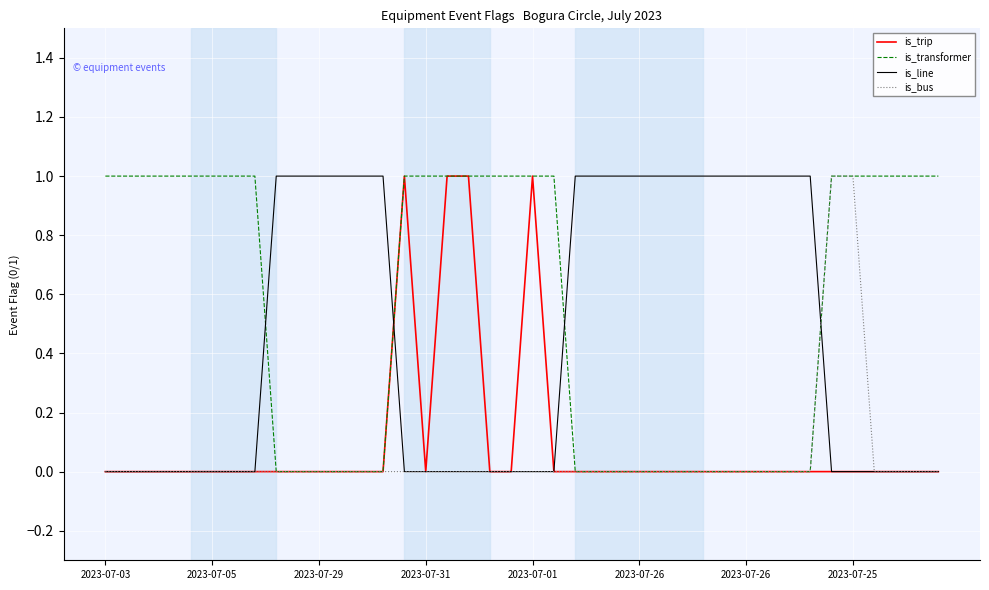

What are all the series names shown in the legend?

is_trip, is_transformer, is_line, is_bus